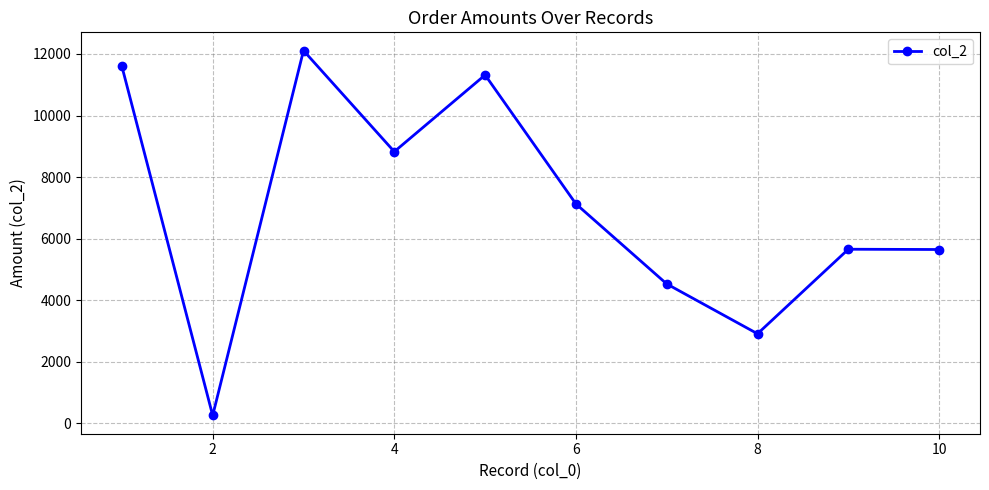

How many interior local valleys (lower than both neighbors) does the data have?

3